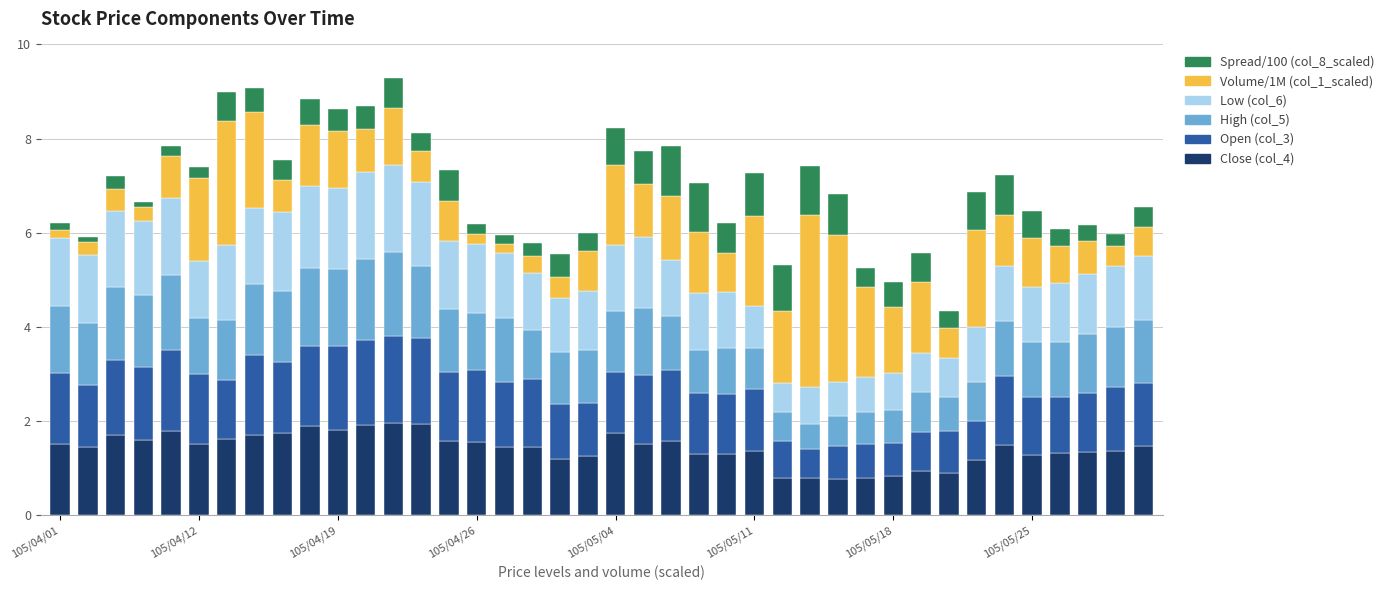

What is the highest value of the Close (col_4) series?

2.0